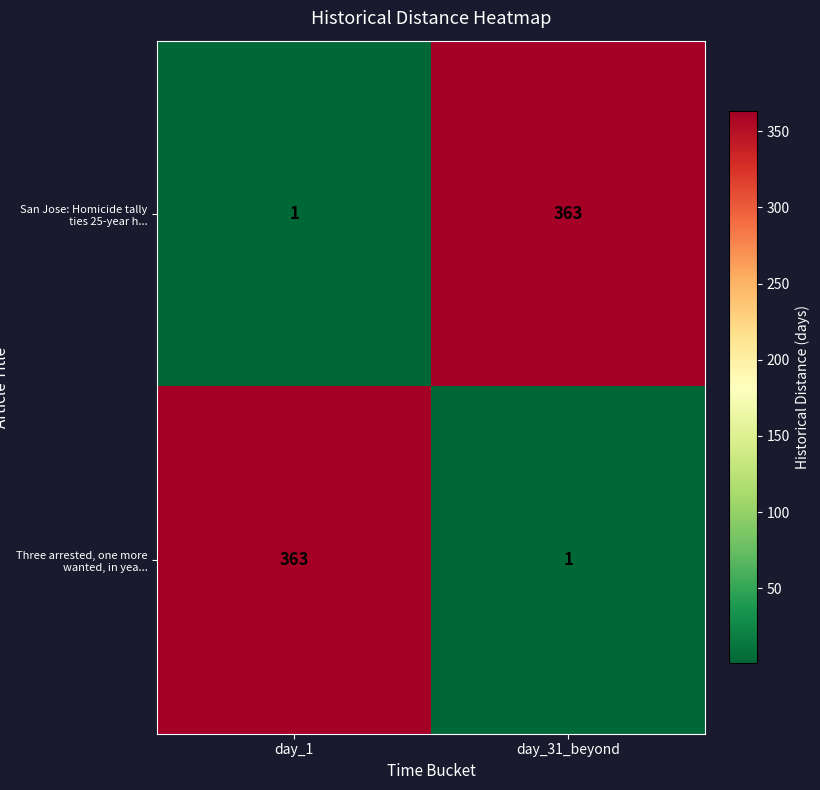

Is the value of Three arrested, one more wanted, in yea... at day_31_beyond greater than the value of San Jose: Homicide tally ties 25-year h... at day_1?

No